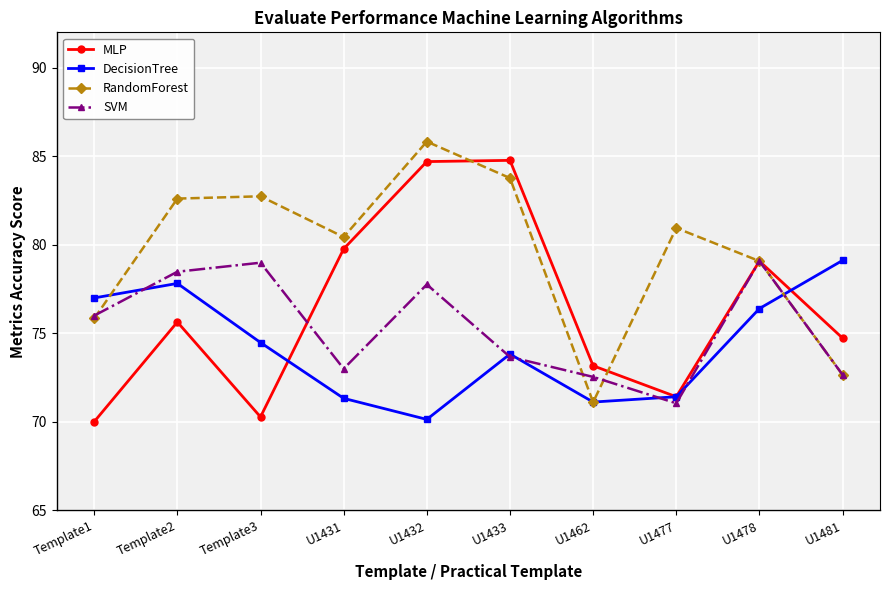

Is this an area chart (filled region under the line)?

No